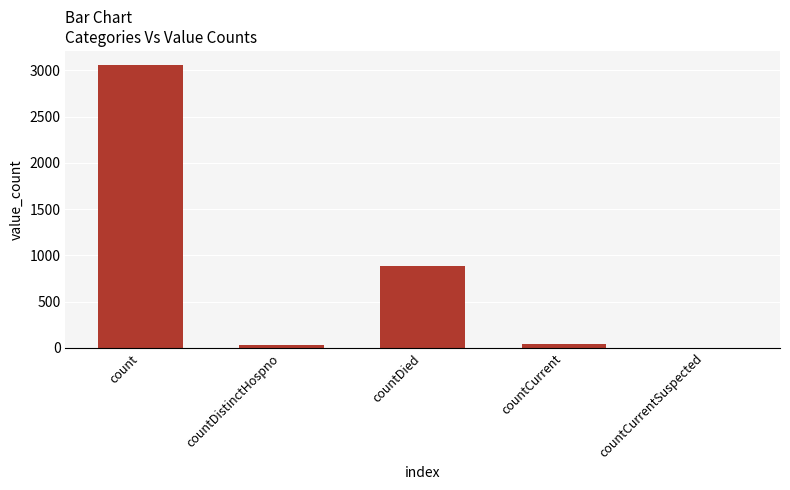

Is it true that the value at countDistinctHospno is 30?

True